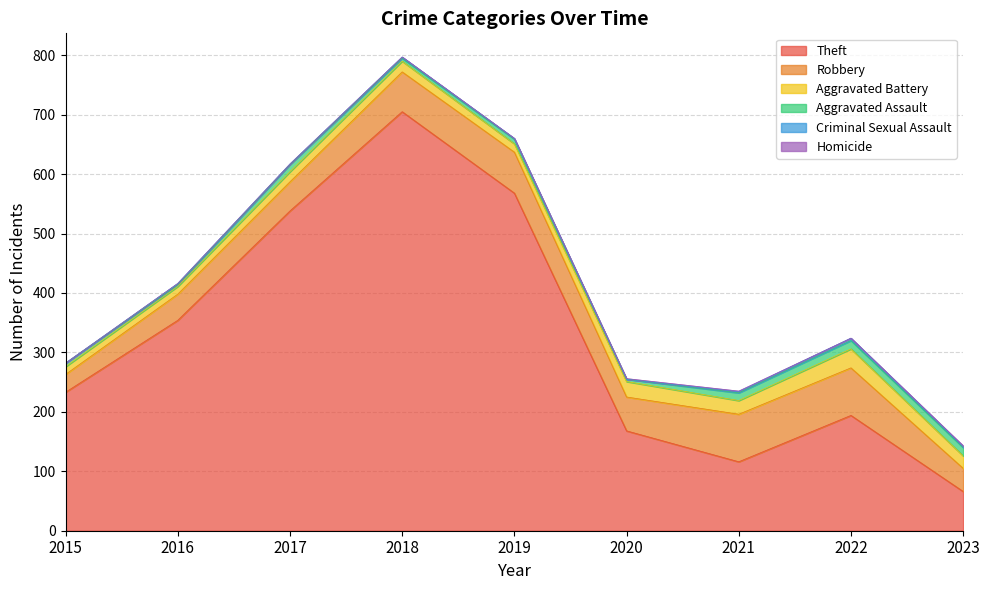

Reading left to right, transcribe all the data shown in this chart.

Theft: 2015=233	2016=354	2017=538	2018=705	2019=568	2020=168	2021=116	2022=194	2023=66
Robbery: 2015=30	2016=44	2017=49	2018=67	2019=69	2020=57	2021=80	2022=80	2023=39
Aggravated Battery: 2015=13	2016=13	2017=17	2018=18	2019=14	2020=26	2021=23	2022=32	2023=21
Aggravated Assault: 2015=6	2016=3	2017=12	2018=5	2019=8	2020=4	2021=13	2022=14	2023=14
Criminal Sexual Assault: 2015=0	2016=2	2017=1	2018=2	2019=1	2020=0	2021=2	2022=4	2023=2
Homicide: 2015=0	2016=0	2017=0	2018=0	2019=0	2020=1	2021=1	2022=0	2023=1